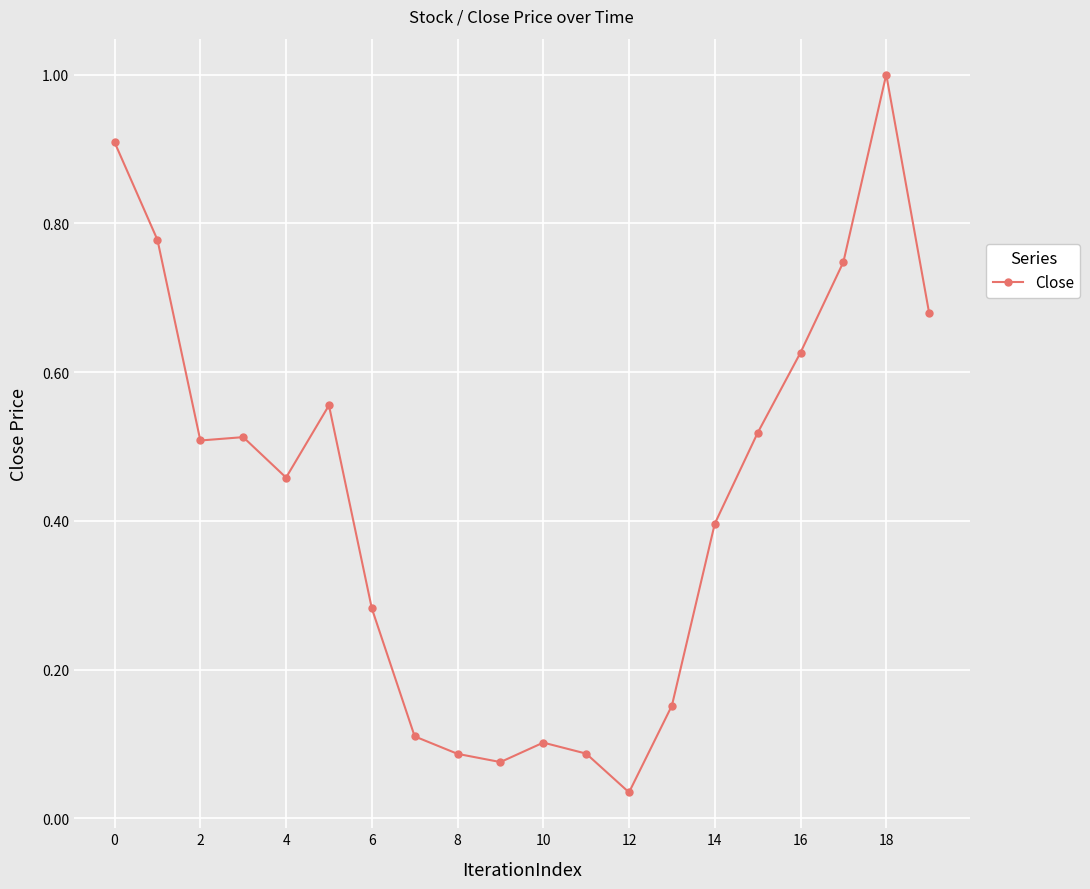

What is the maximum value shown in the chart?

1.0